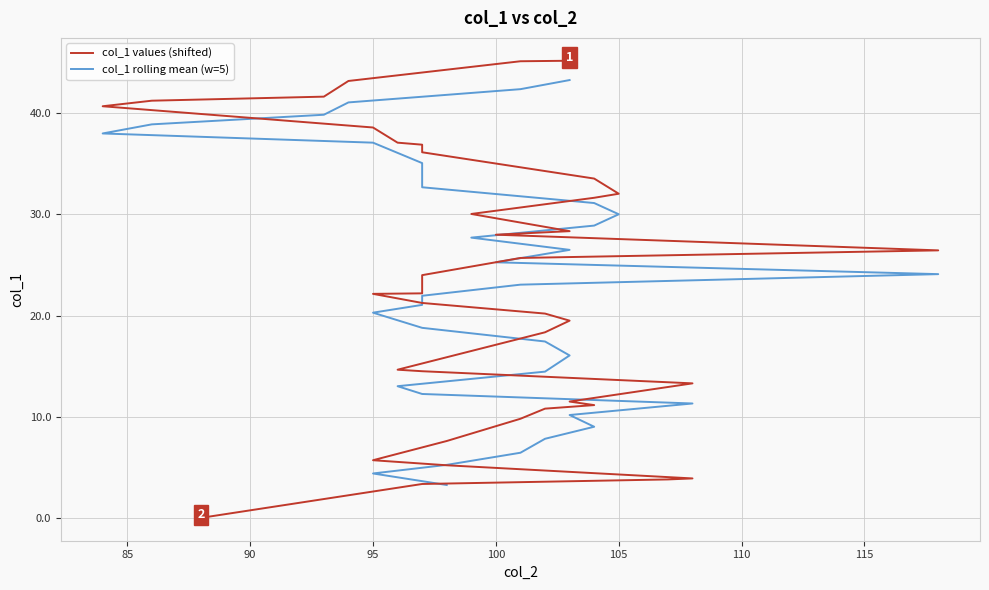

What is the average value?

23.5